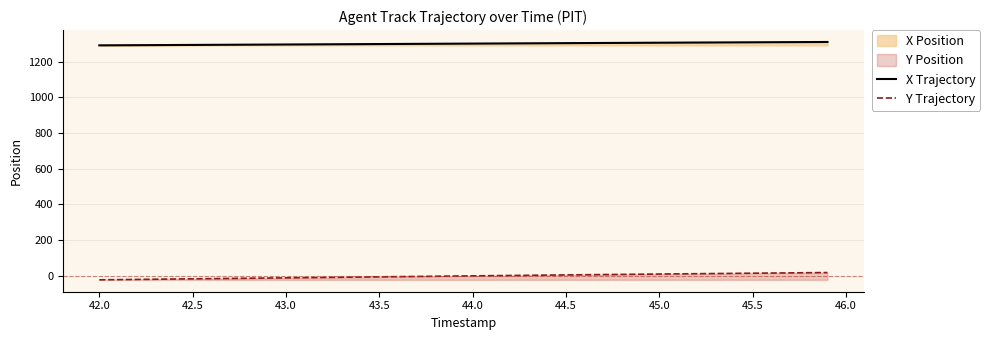

List the series in order of their peak value, lowest first.

Y Trajectory, X Trajectory